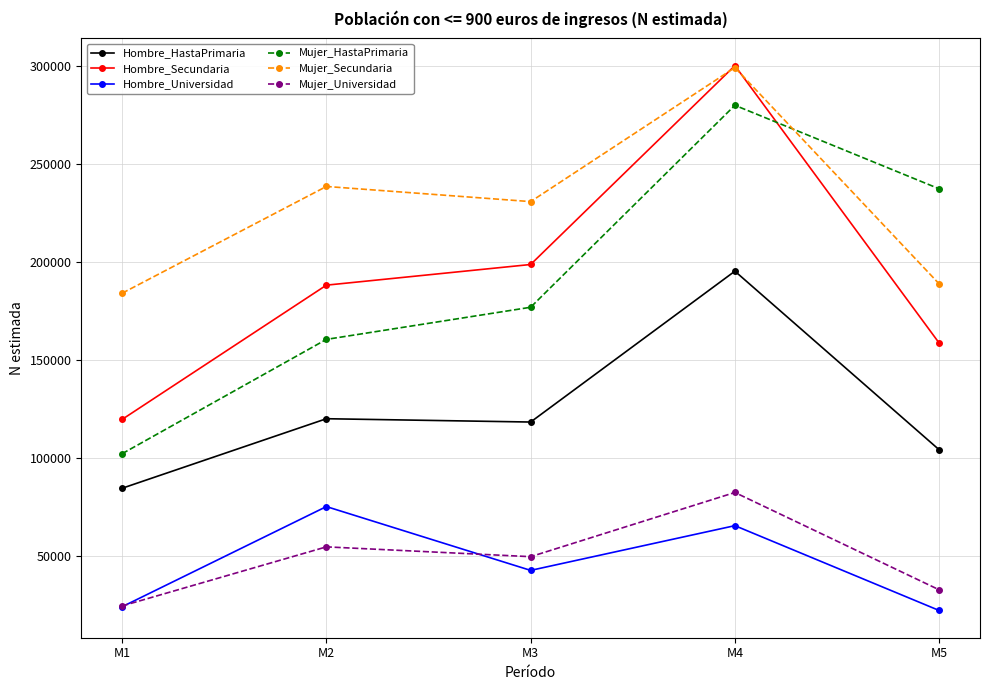

Which series ends up on top after the final intersection of Mujer_Universidad and Hombre_Universidad?

Mujer_Universidad